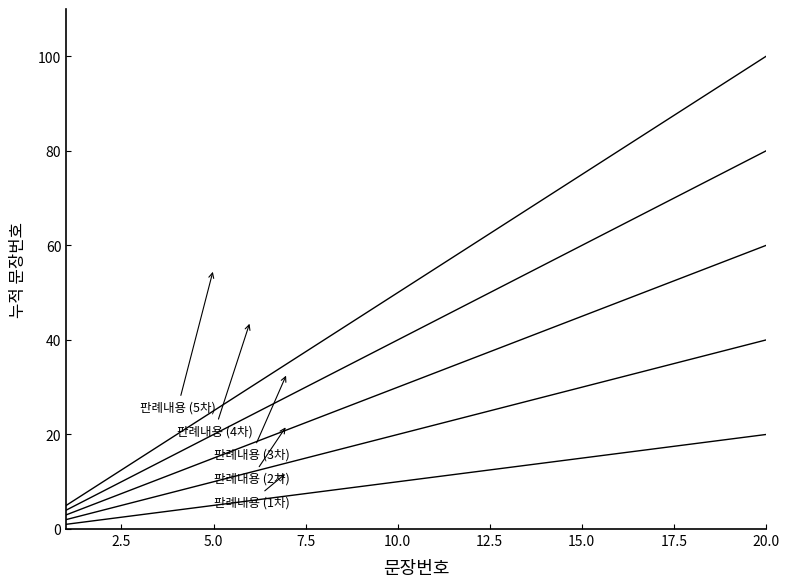

How many lines are shown in the chart?

5